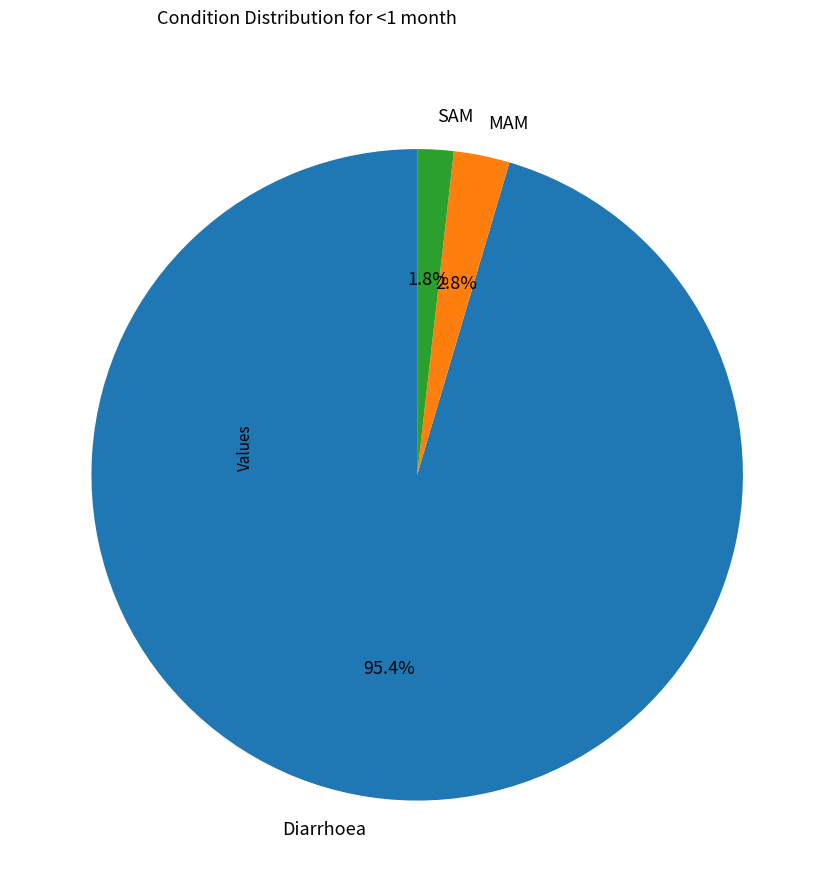

What is the total percentage of SAM and Diarrhoea?

97.2%